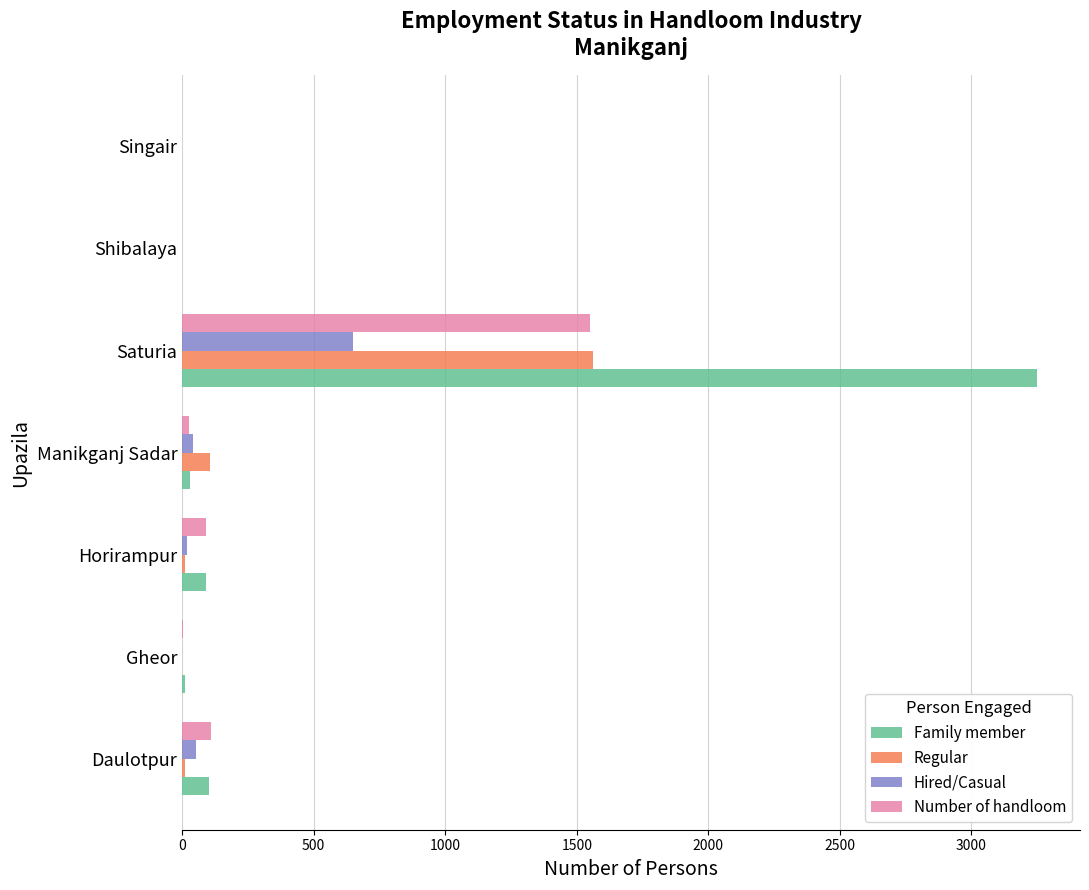

What is the highest value of the Regular series?

1560